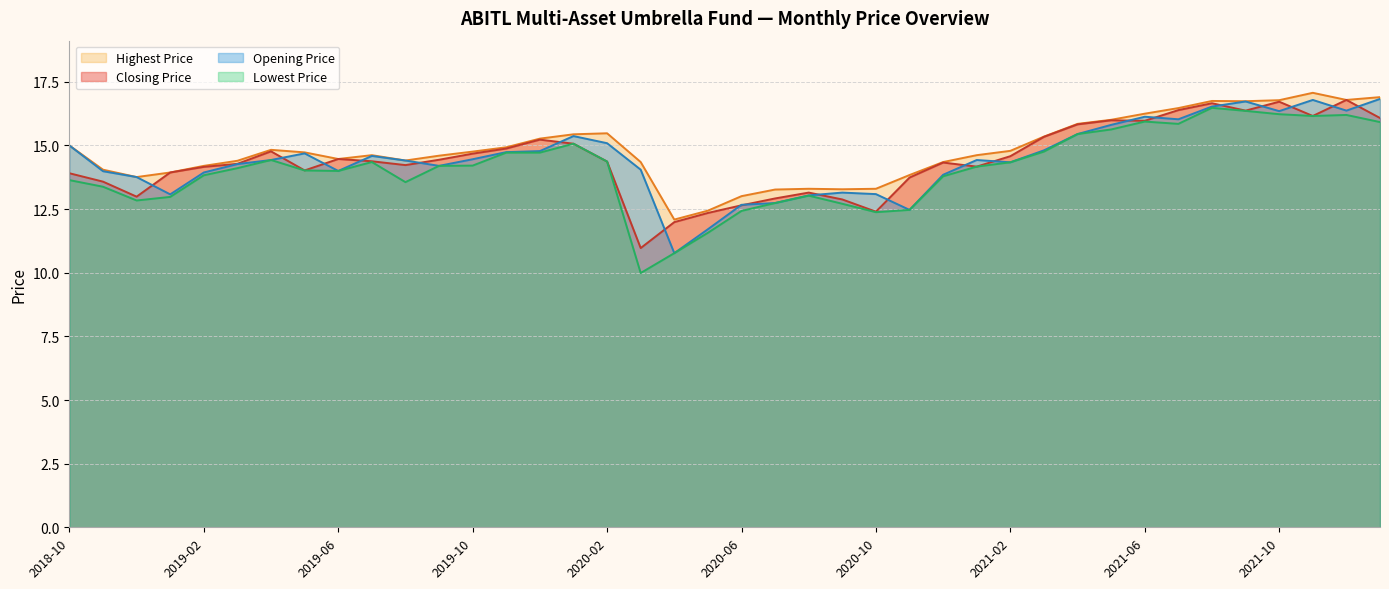

What is the approximate value of Opening Price at 2019-02?

13.9